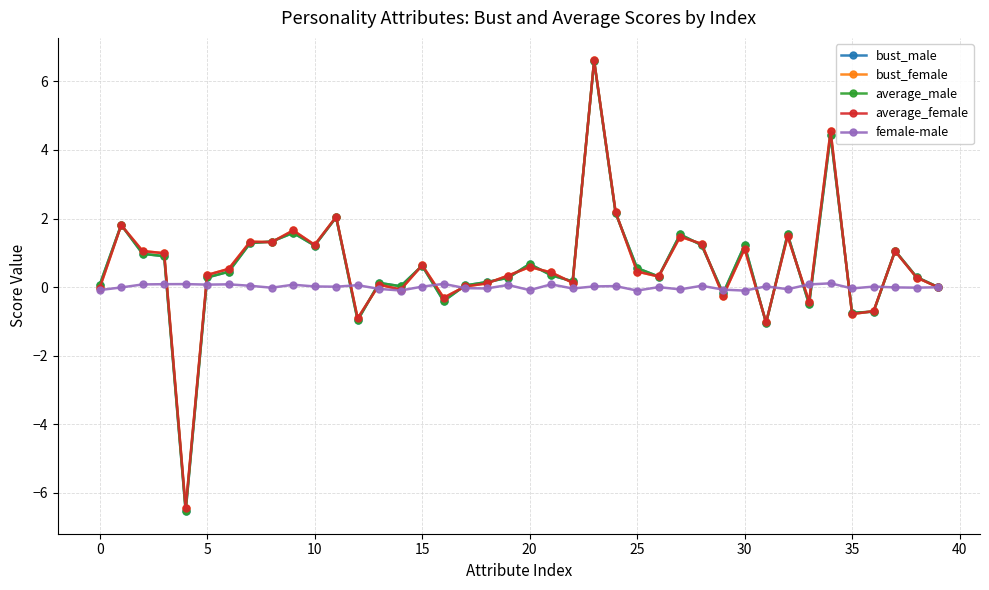

What is the minimum value shown in the chart?

-6.5